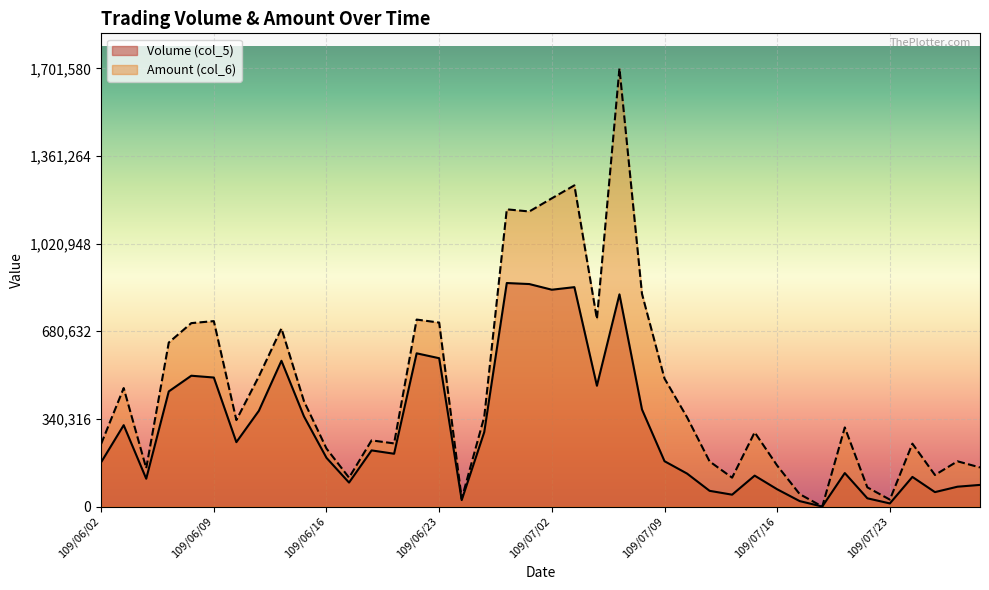

At 109/06/10, list the series in order from smallest to largest.

Volume (col_5), Amount (col_6)